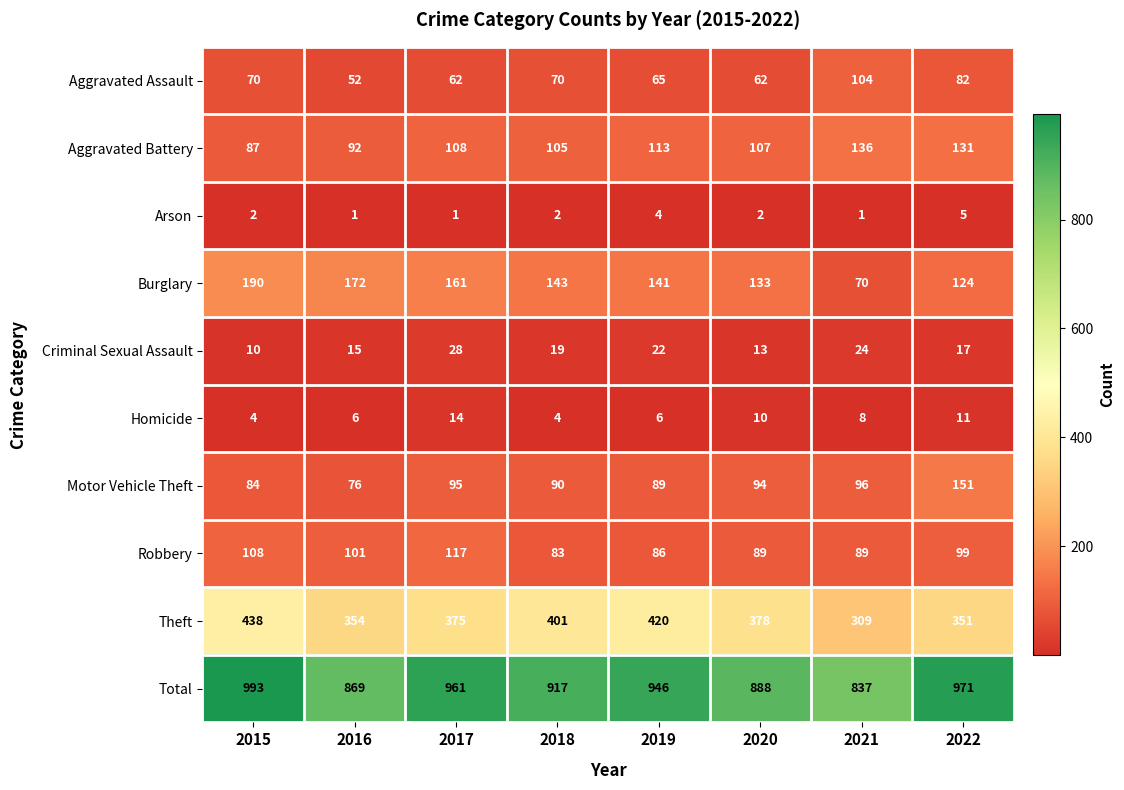

At which category is the sum across all series the highest?

2015